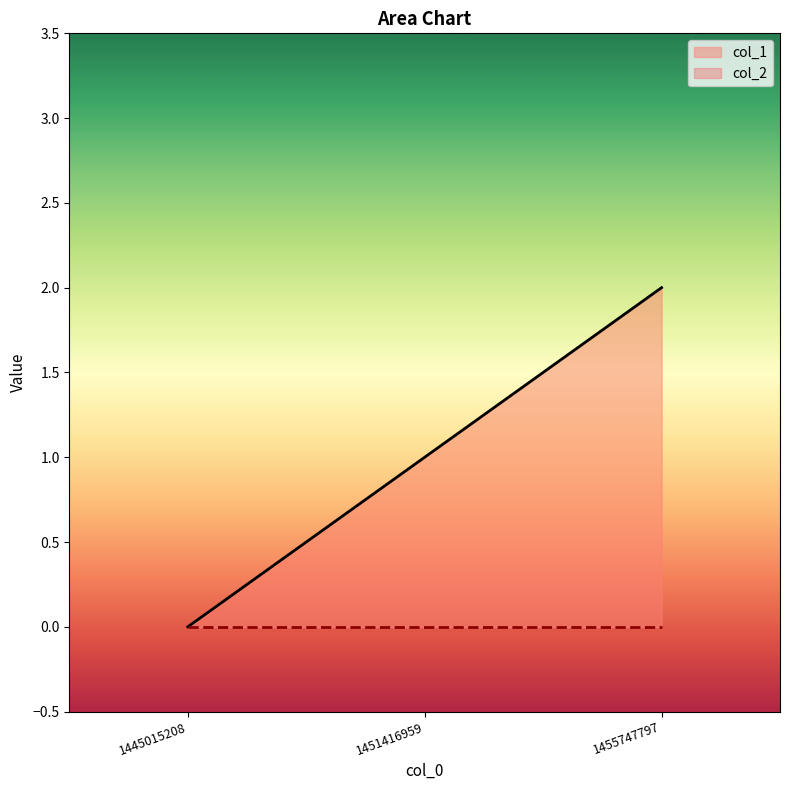

Is it true that the value at 1445015208 is -1?

False